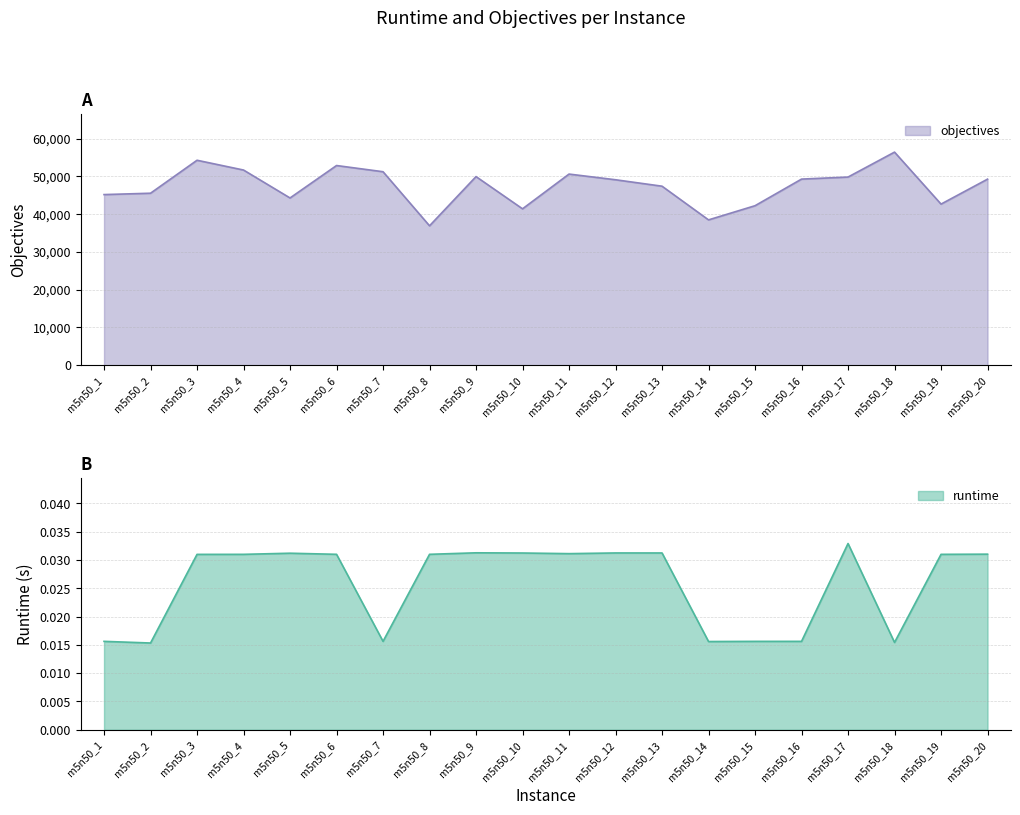

Is the value of objectives at m5n50_6 greater than the value of runtime at m5n50_19?

Yes